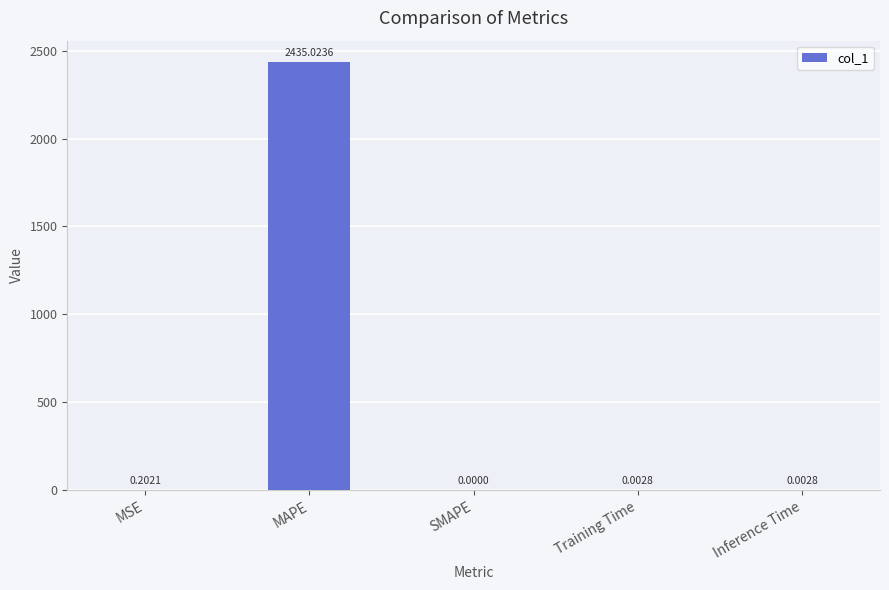

At which label is the value closest to 1217?

MSE